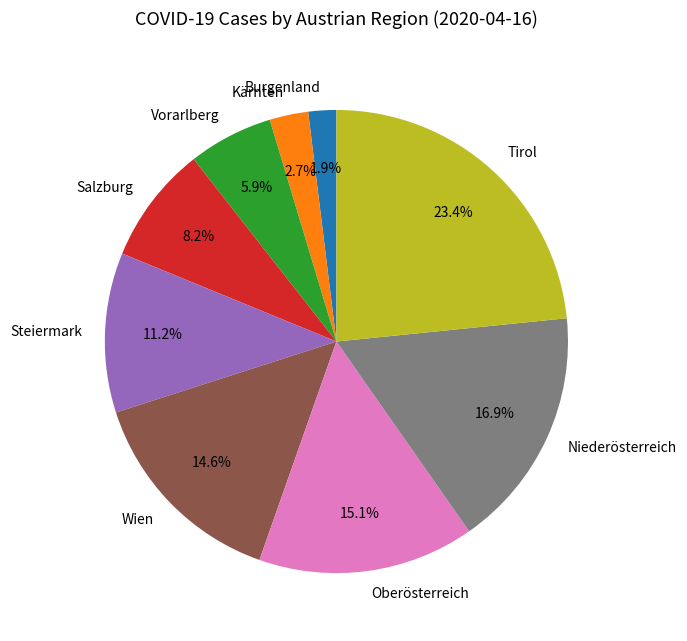

How many segments does this pie chart have?

9